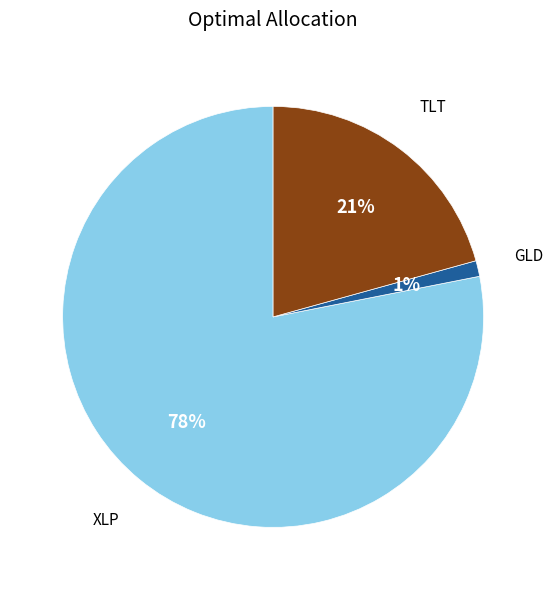

Is there any slice that represents more than half of the pie?

Yes